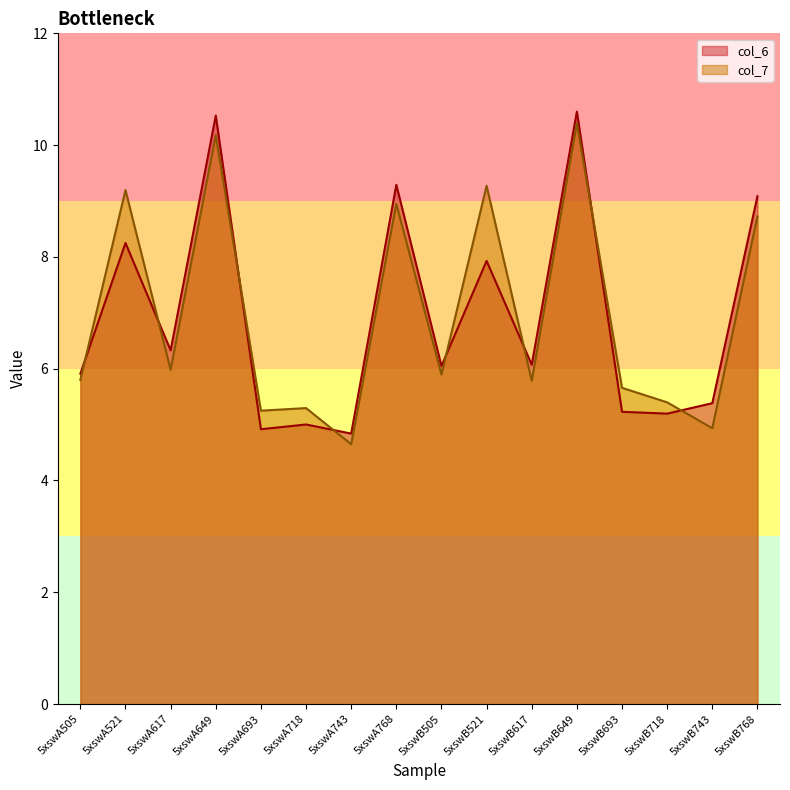

At which label does col_6 first exceed 6?

5xswA521